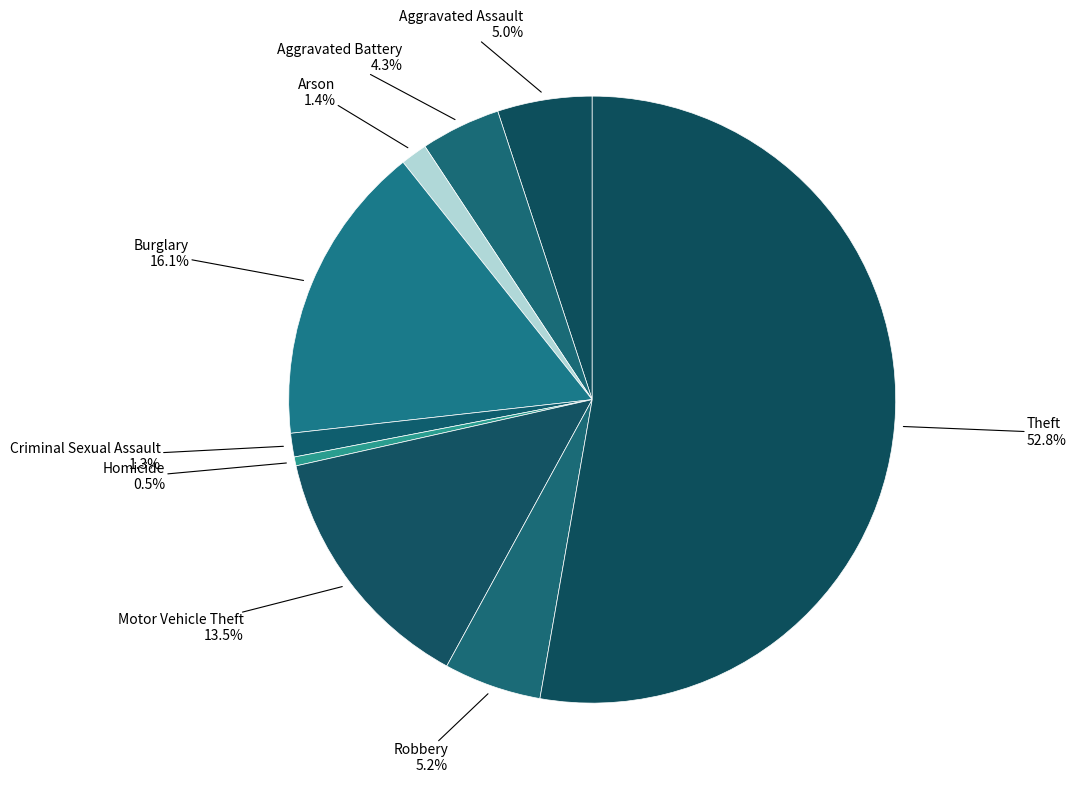

How many segments does this pie chart have?

9